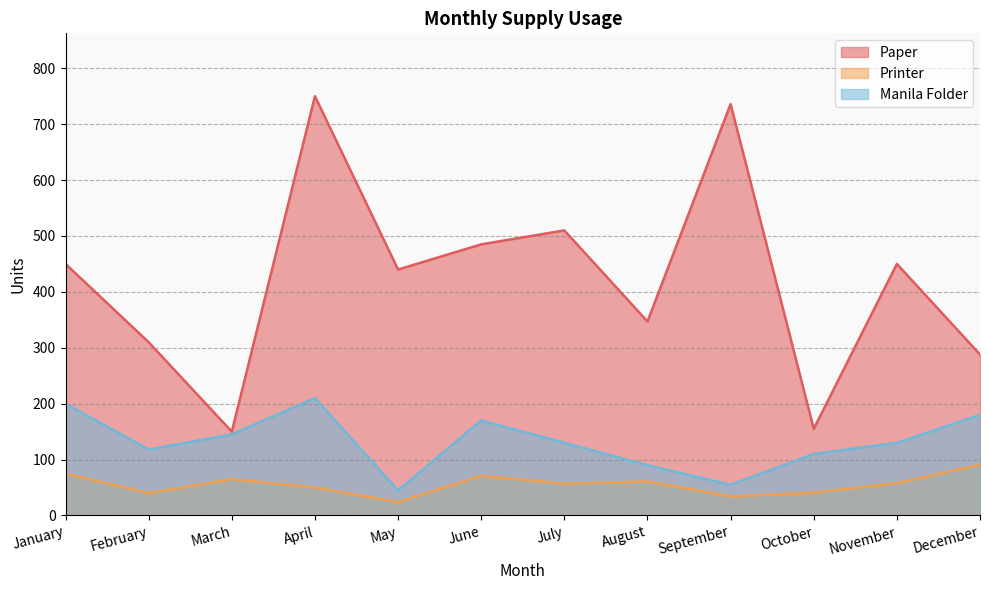

True or false: Printer and Manila Folder cross at least once.

False